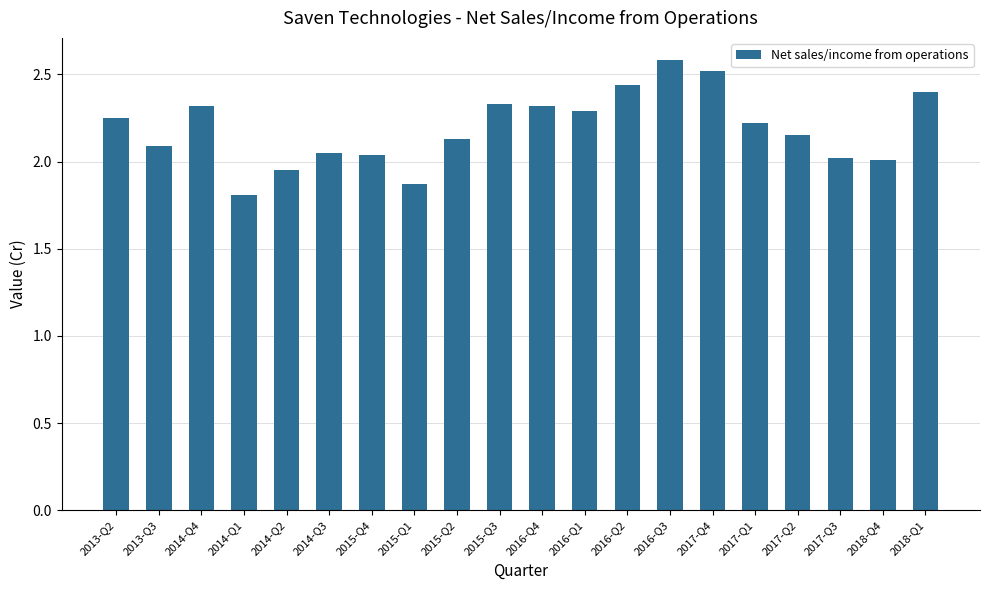

Which has a higher value, 2013-Q2 or 2013-Q3?

2013-Q2